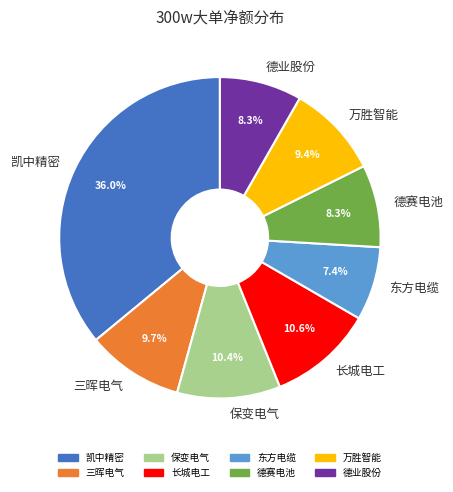

Is there a majority slice in this chart?

No